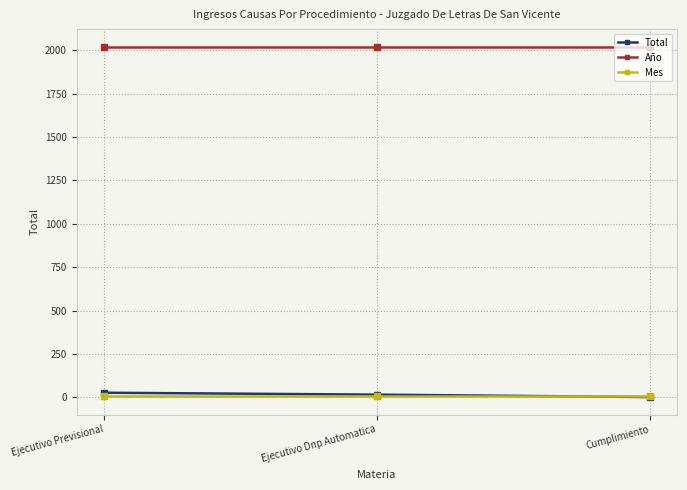

The Año series shows 2020 at Ejecutivo Dnp Automatica. True or false?

True